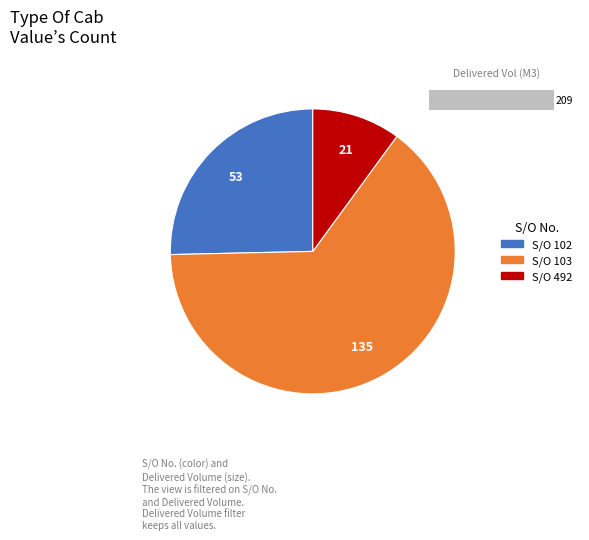

How many slices are in this pie chart?

3